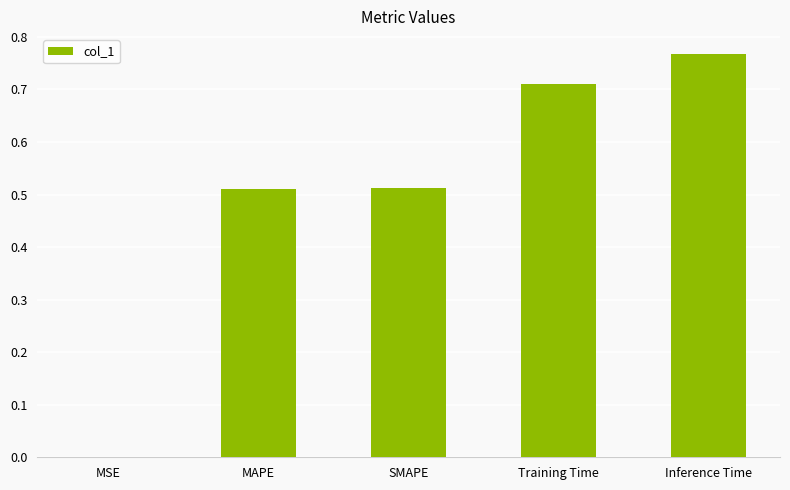

At which category does the chart reach its peak across all series?

Inference Time